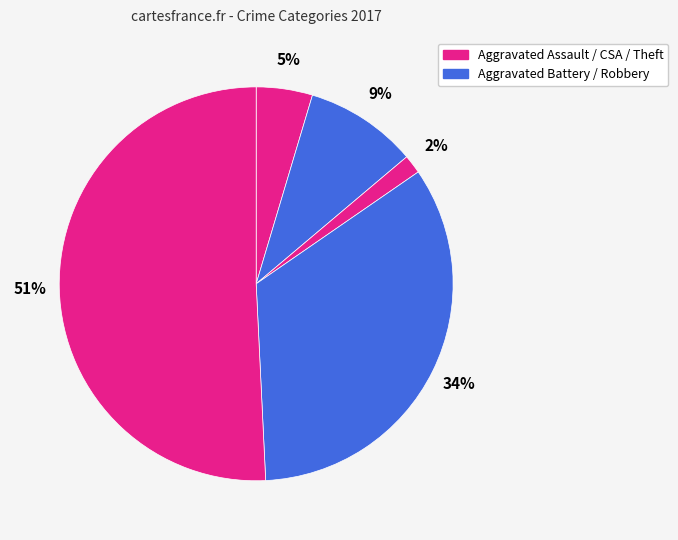

How many slices are in this pie chart?

5